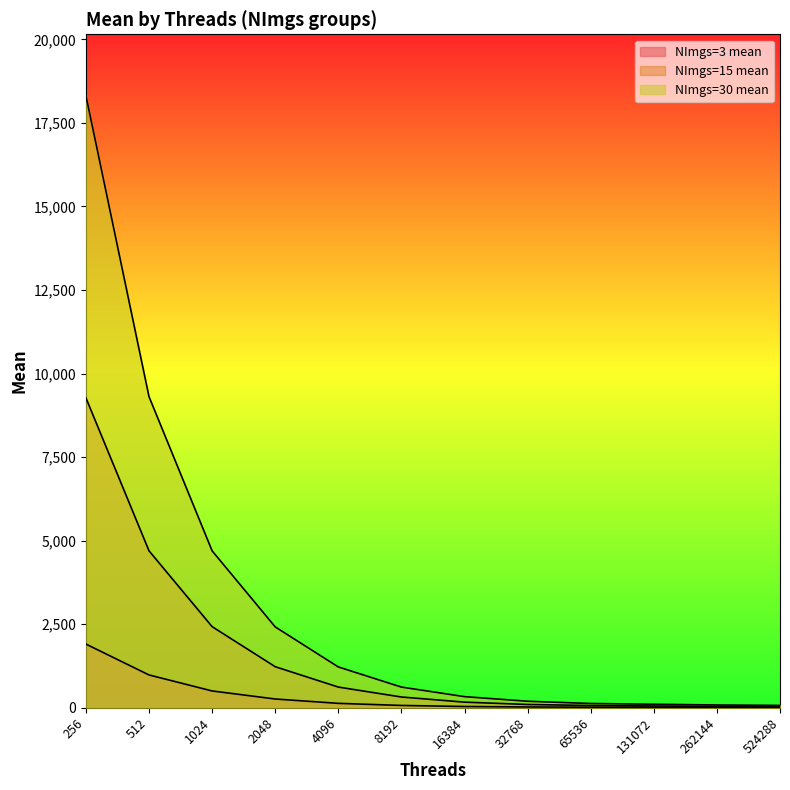

How many data points does each series have?

12